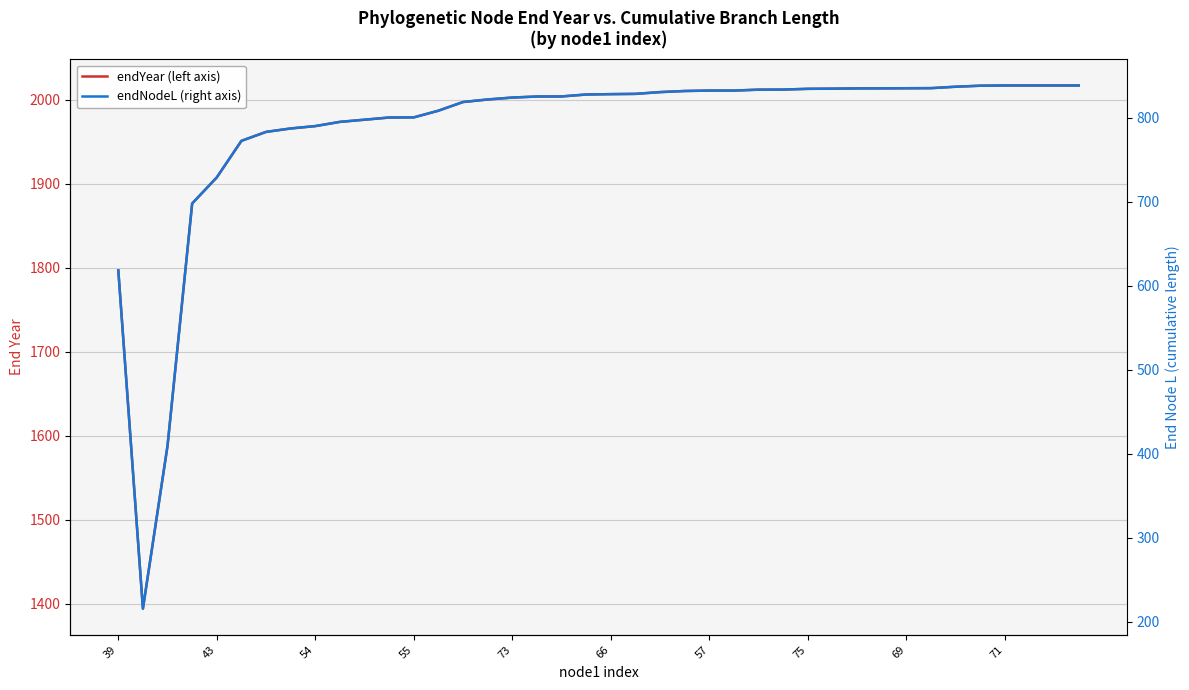

True or false: endNodeL (right axis) has a value of 1046.2 at 54.

False